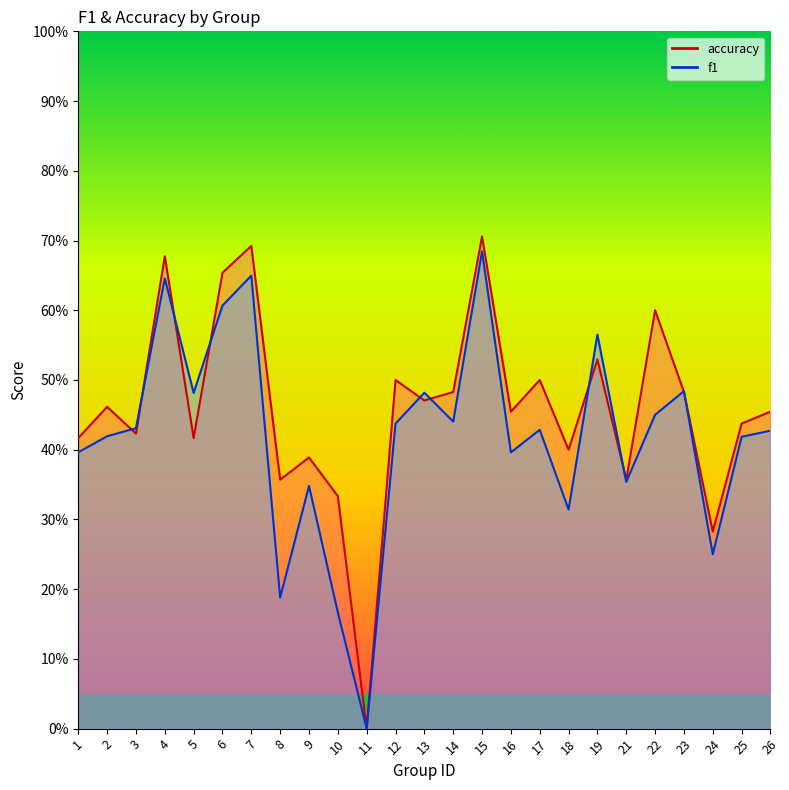

In accuracy, how many points are higher than both neighbors (excluding endpoints)?

9